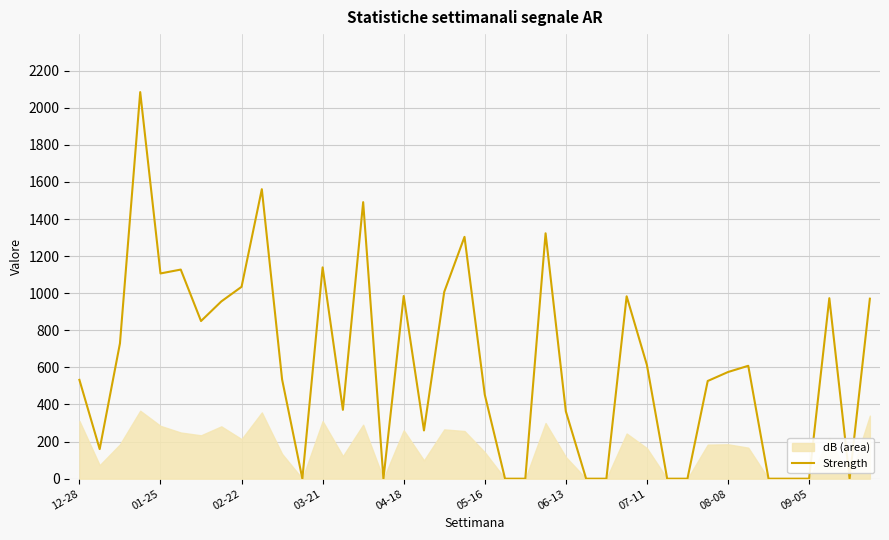

What is the greatest value displayed?

2084.3